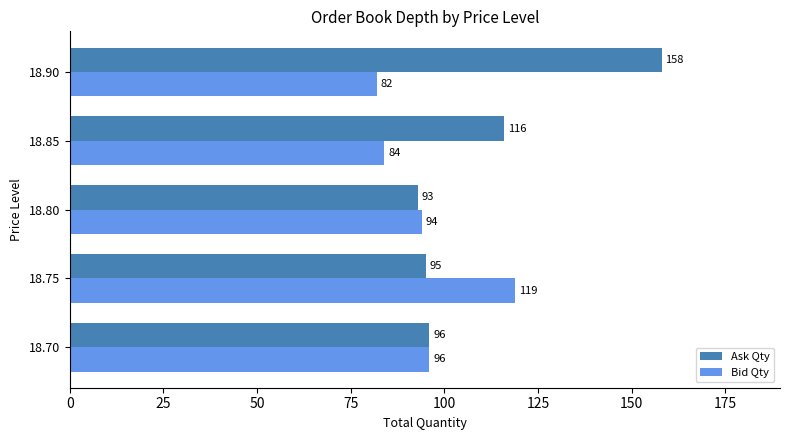

Which label corresponds to the largest value in the chart?

18.90